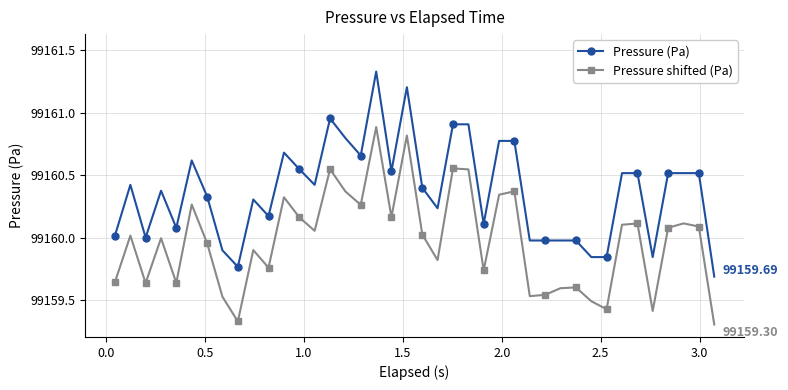

True or false: Pressure (Pa) and Pressure shifted (Pa) cross at least once.

False